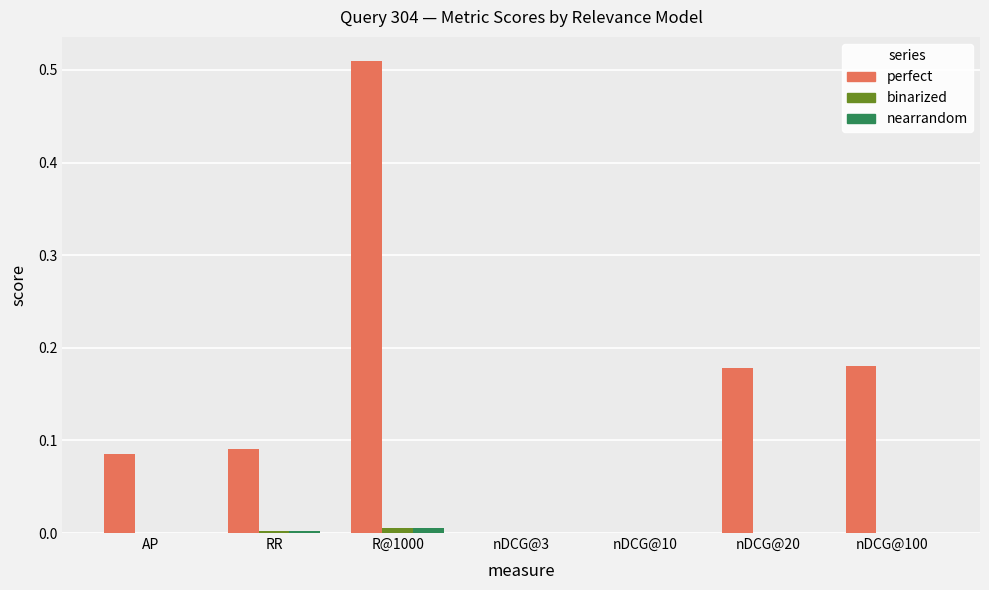

How many groups of bars are there?

7